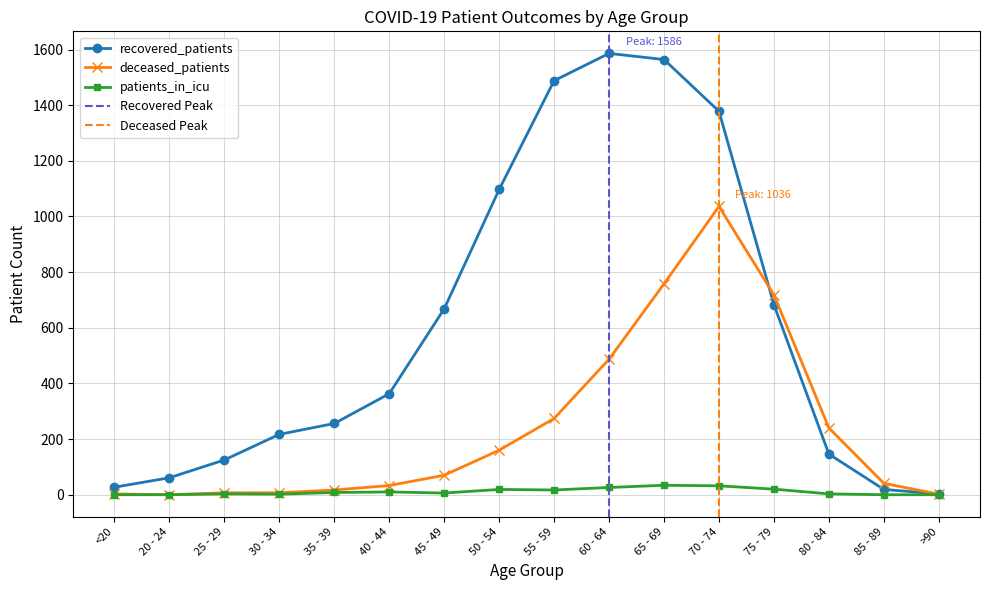

How many interior local valleys does the deceased_patients series have?

1